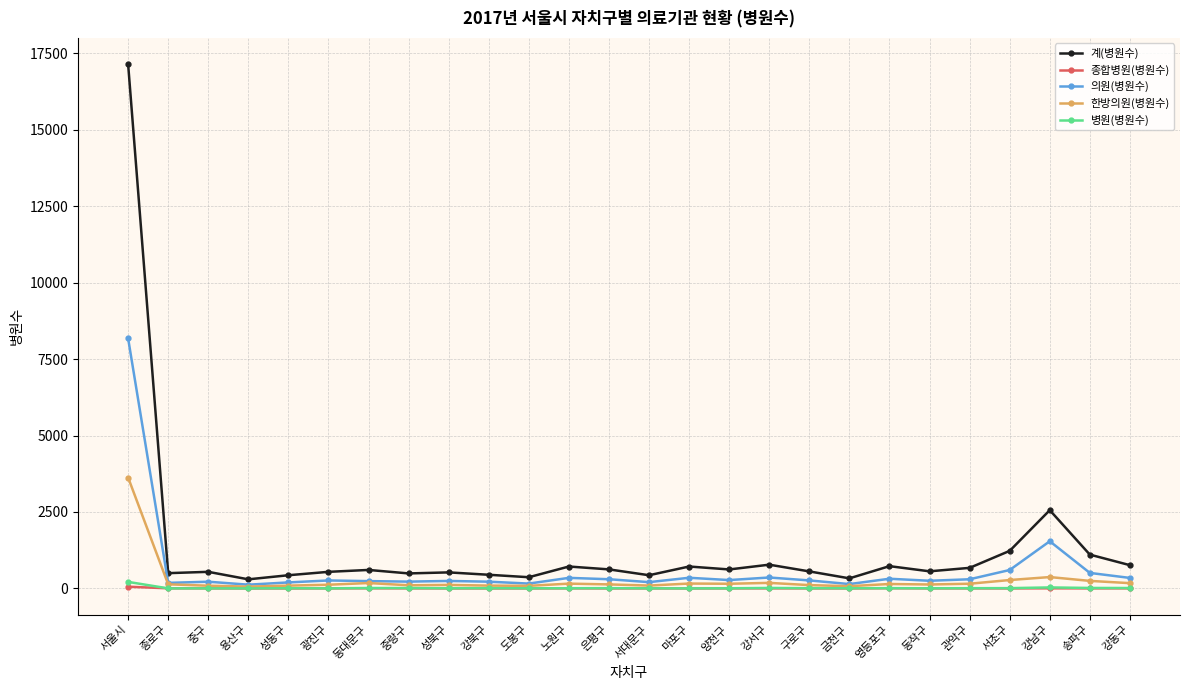

True or false: 종합병원(병원수) has more than 1 interior local peaks.

True